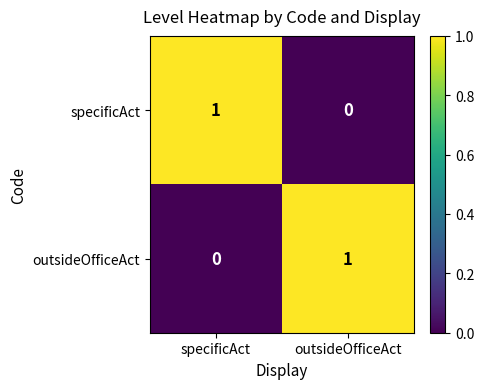

The value of specificAct at specificAct is 1. True or false?

True